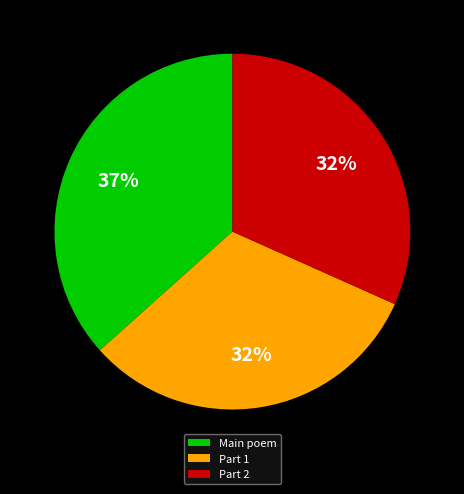

What is the ratio of the value at Part 2 to the value at Main poem?

0.9